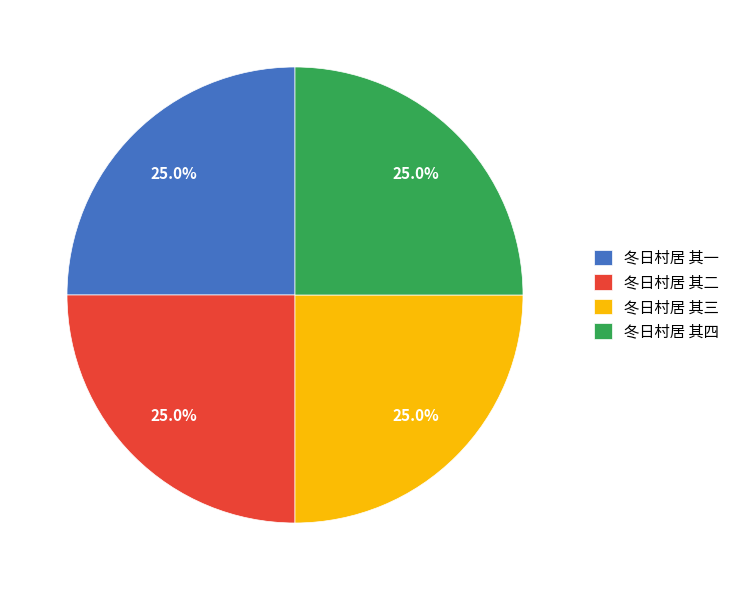

Is 冬日村居 其一 the majority of the pie?

No